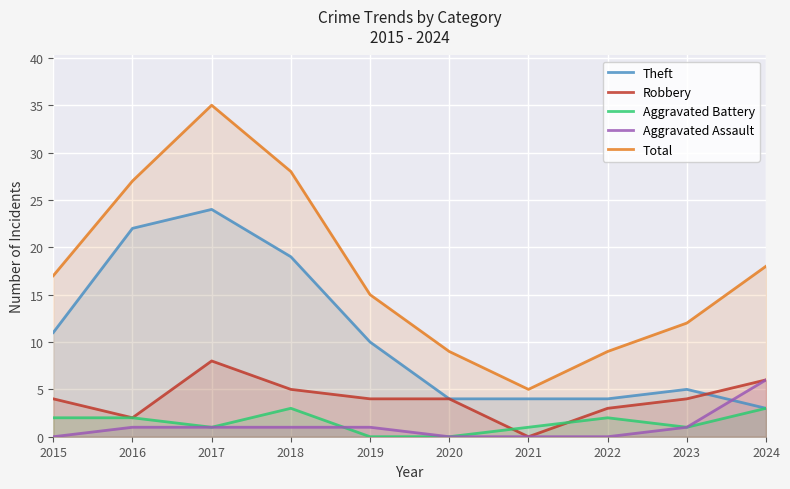

Between 2016 and 2024, which series saw the biggest shift?

Theft